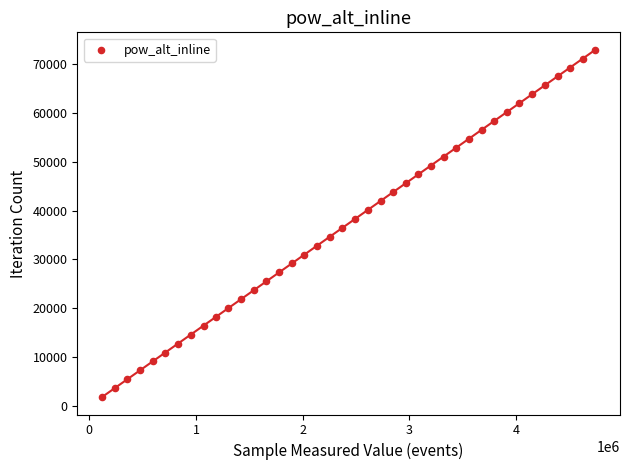

What is the range of X values (max minus min)?

4621305